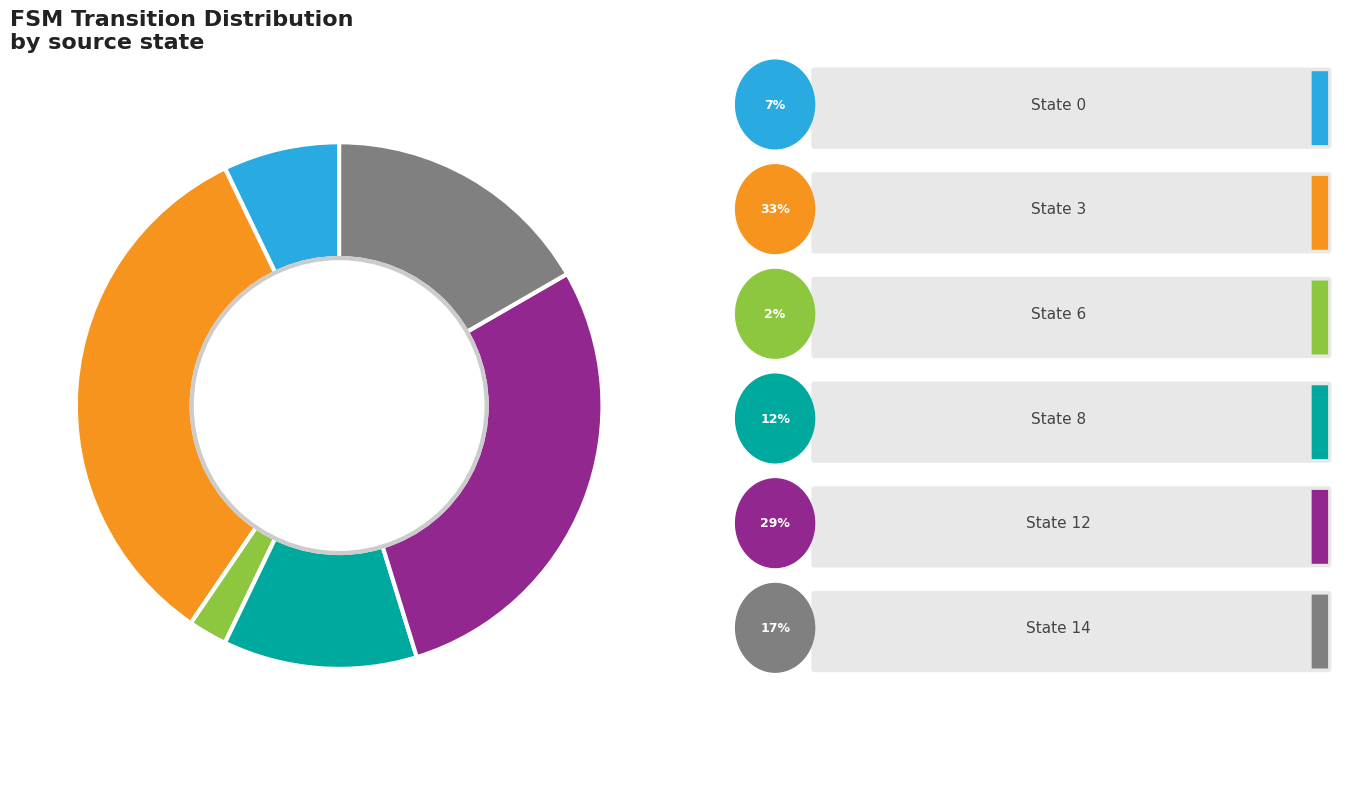

Is there a majority slice in this chart?

No